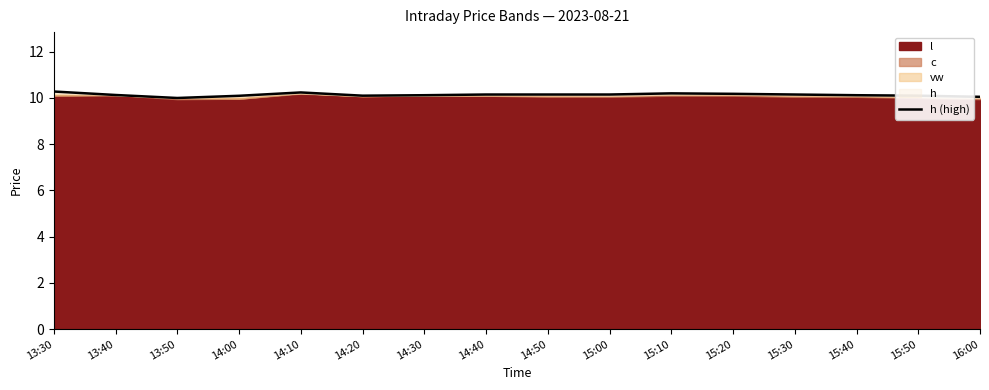

True or false: the data shows 14.5 at 15:20.

False